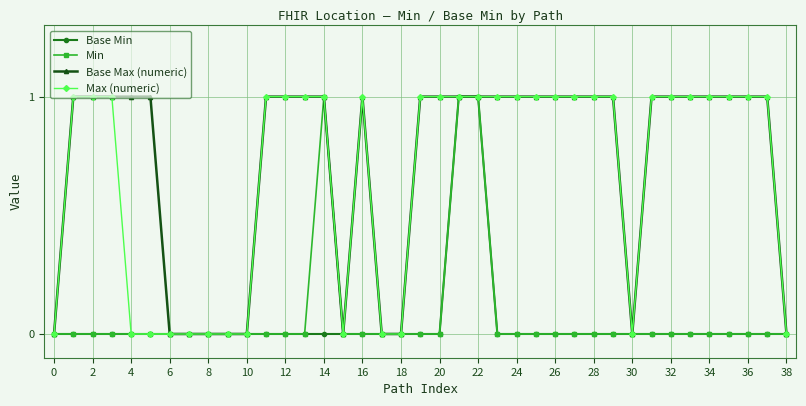

What is the value of the Base Max (numeric) point at the 28th from the left?

1